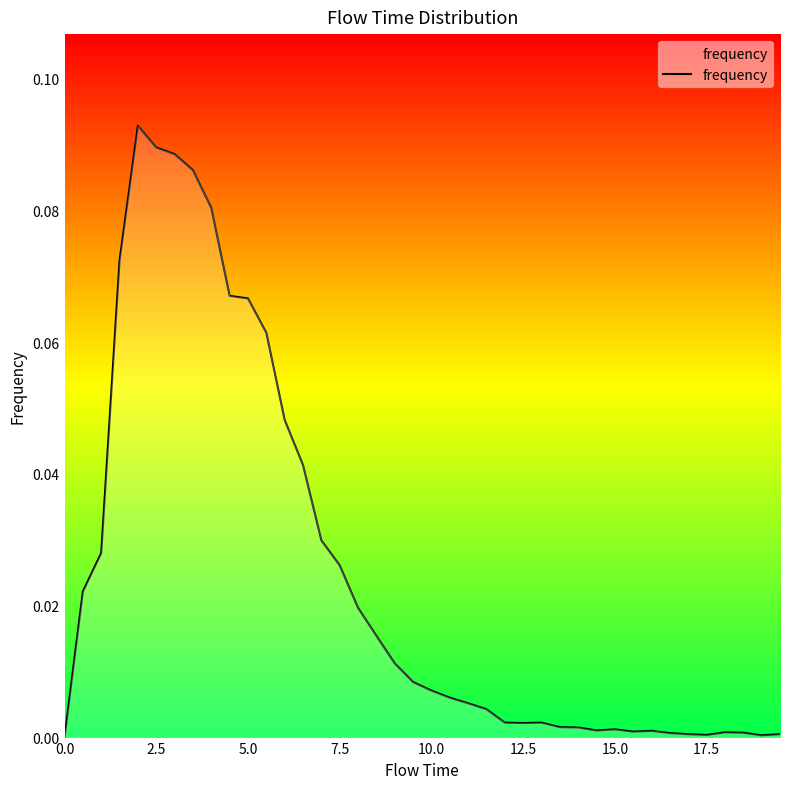

Does the chart display data point markers on the line(s)?

No